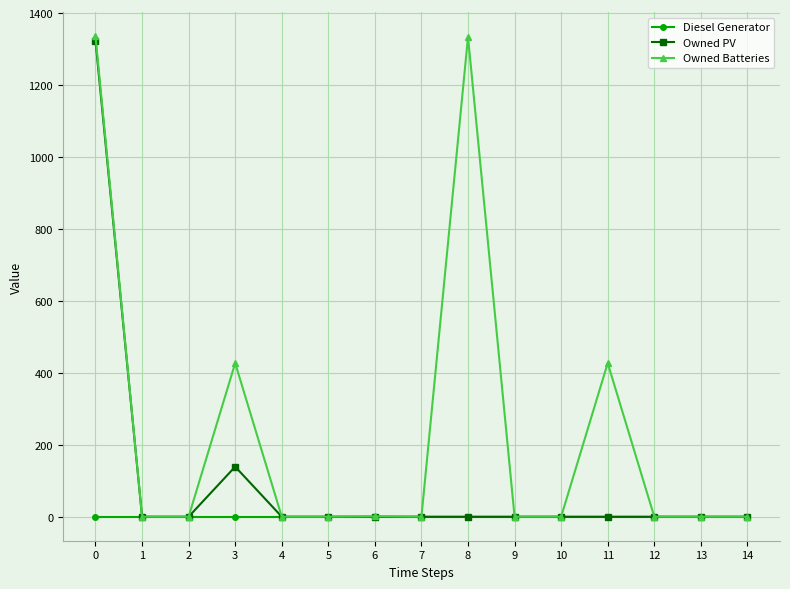

Is it true that Owned PV equals 854 at 12?

False